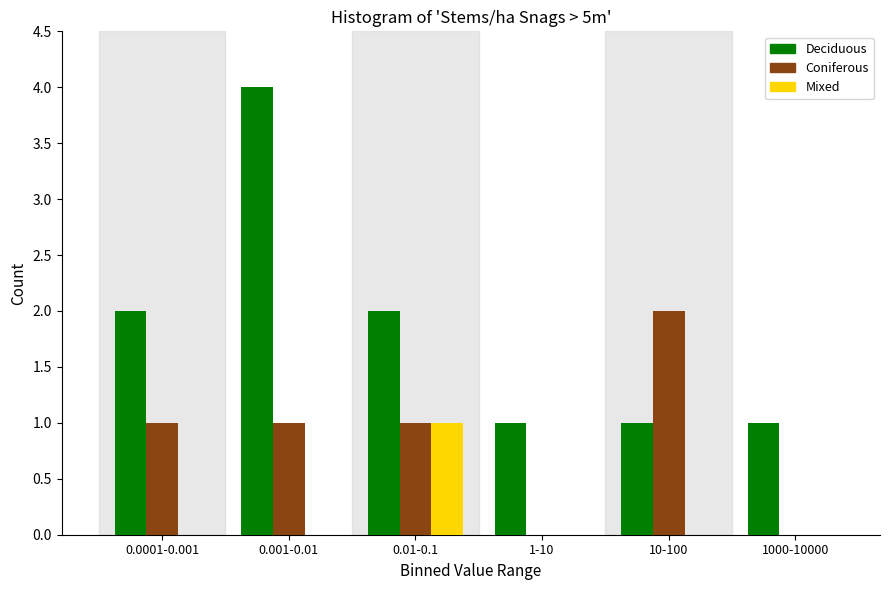

Reading left to right, extract all data points from this chart.

Deciduous: 0.0001-0.001=2	0.001-0.01=4	0.01-0.1=2	1-10=1	10-100=1	1000-10000=1
Coniferous: 0.0001-0.001=1	0.001-0.01=1	0.01-0.1=1	1-10=0	10-100=2	1000-10000=0
Mixed: 0.0001-0.001=0	0.001-0.01=0	0.01-0.1=1	1-10=0	10-100=0	1000-10000=0